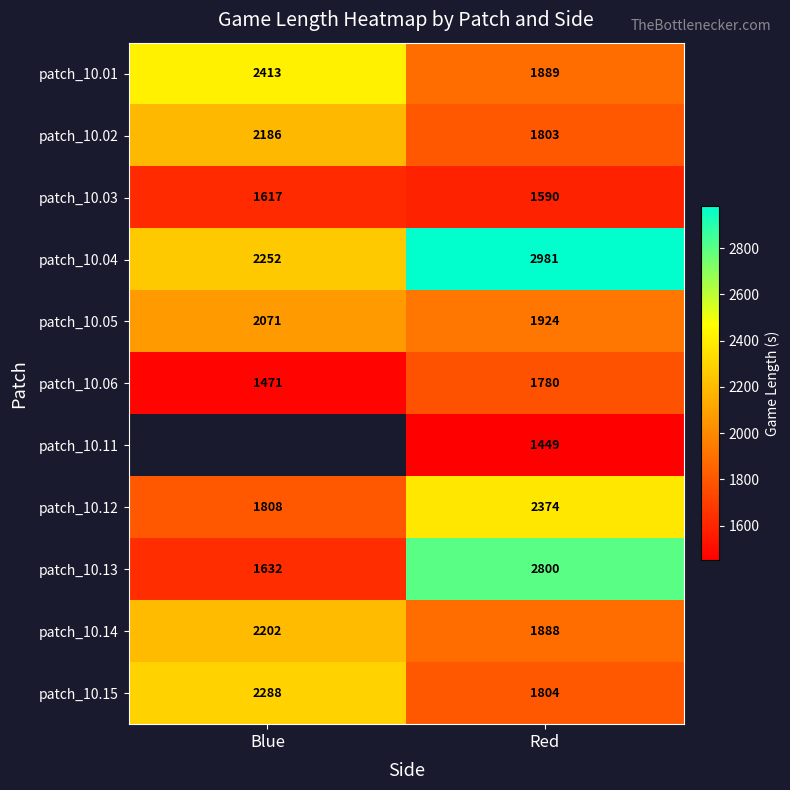

Rank the categories by patch_10.12 value from highest to lowest.

Red, Blue